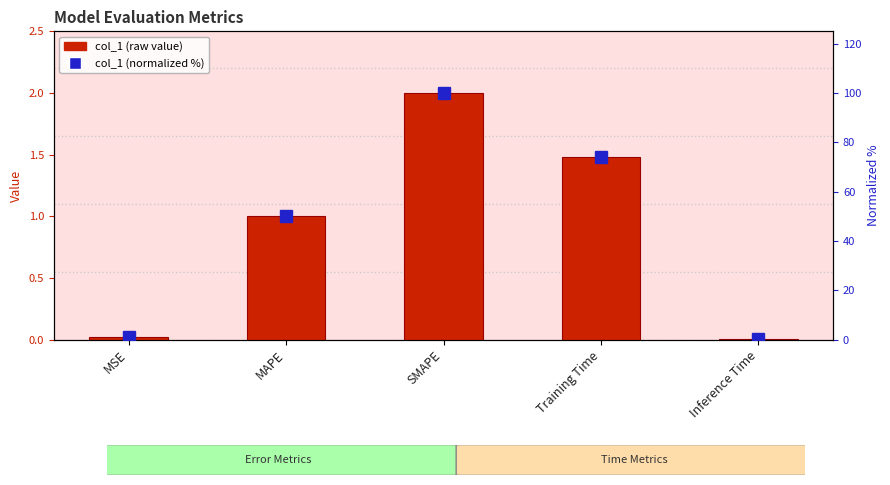

Which series has the widest spread of values?

normalized %